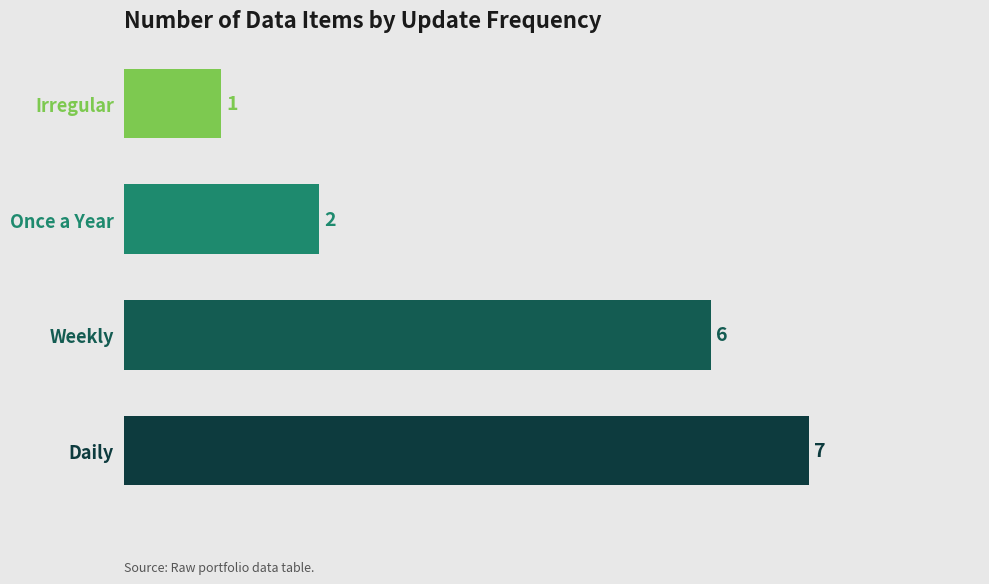

Reading top to bottom, extract all data points from this chart.

1	2	6	7